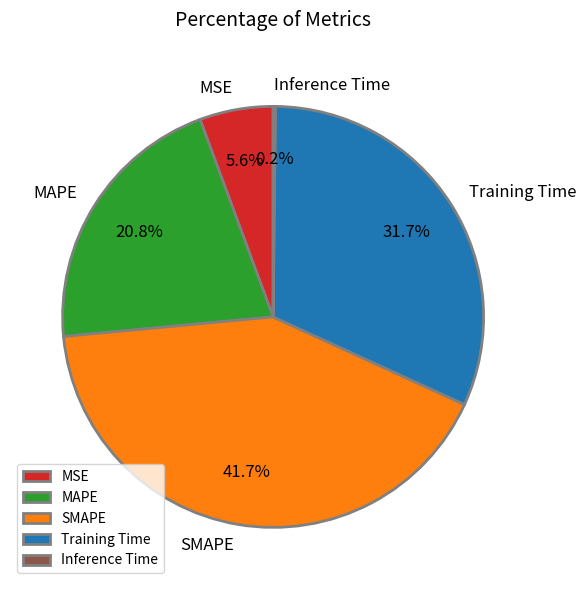

Between SMAPE and MAPE, which is larger?

SMAPE